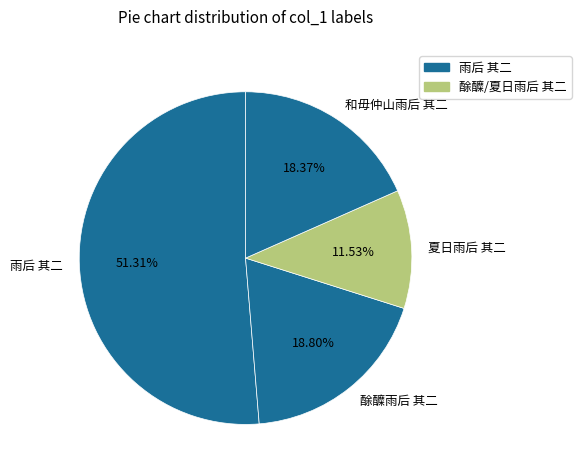

How many slices are in this pie chart?

4